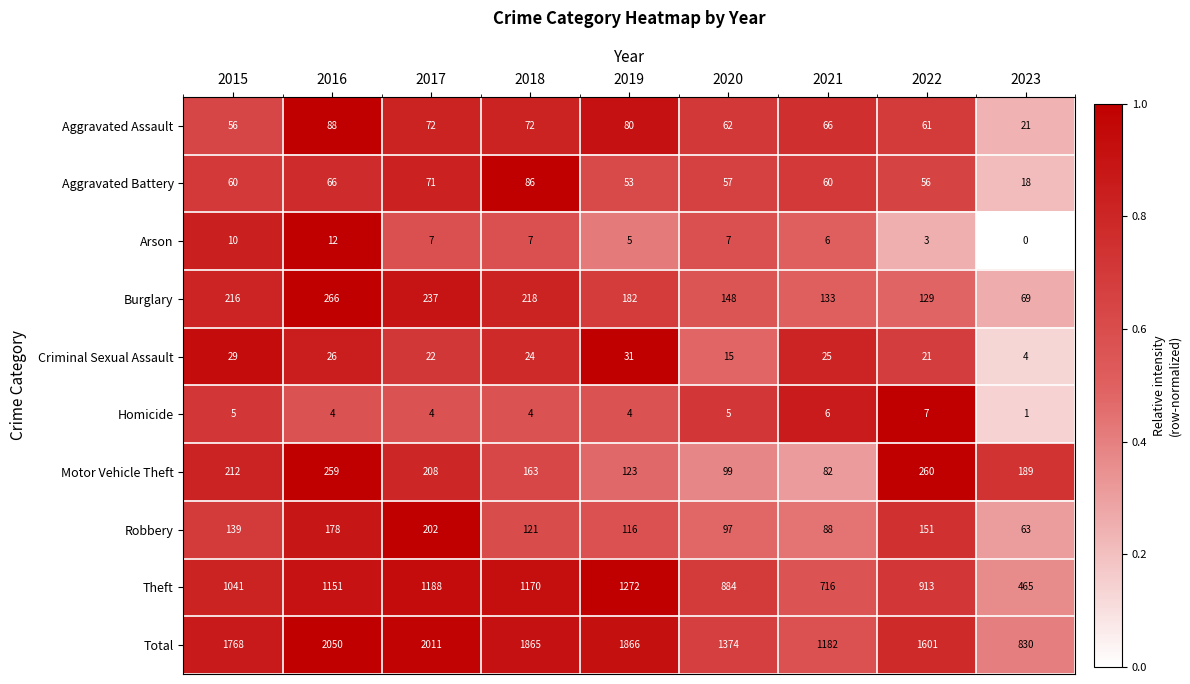

List the series in order of their peak value, lowest first.

Homicide, Arson, Criminal Sexual Assault, Aggravated Battery, Aggravated Assault, Robbery, Motor Vehicle Theft, Burglary, Theft, Total